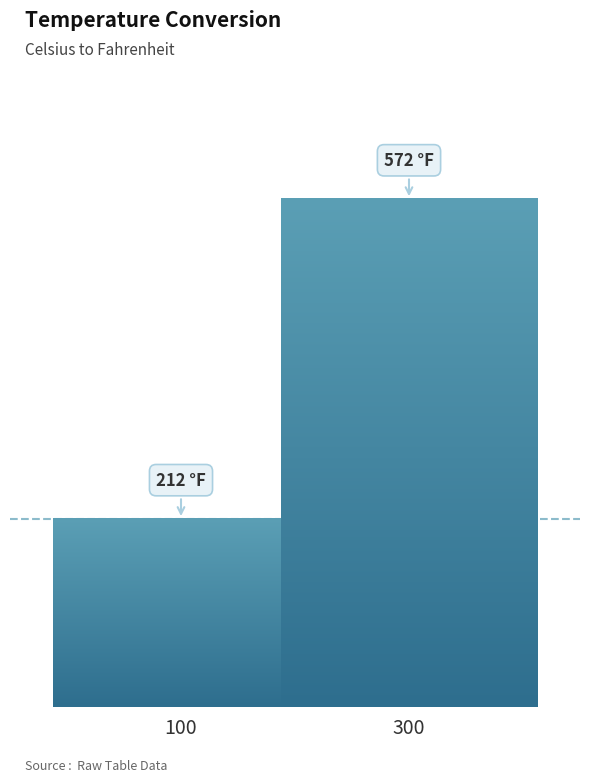

The value at 160 is 142. True or false?

False